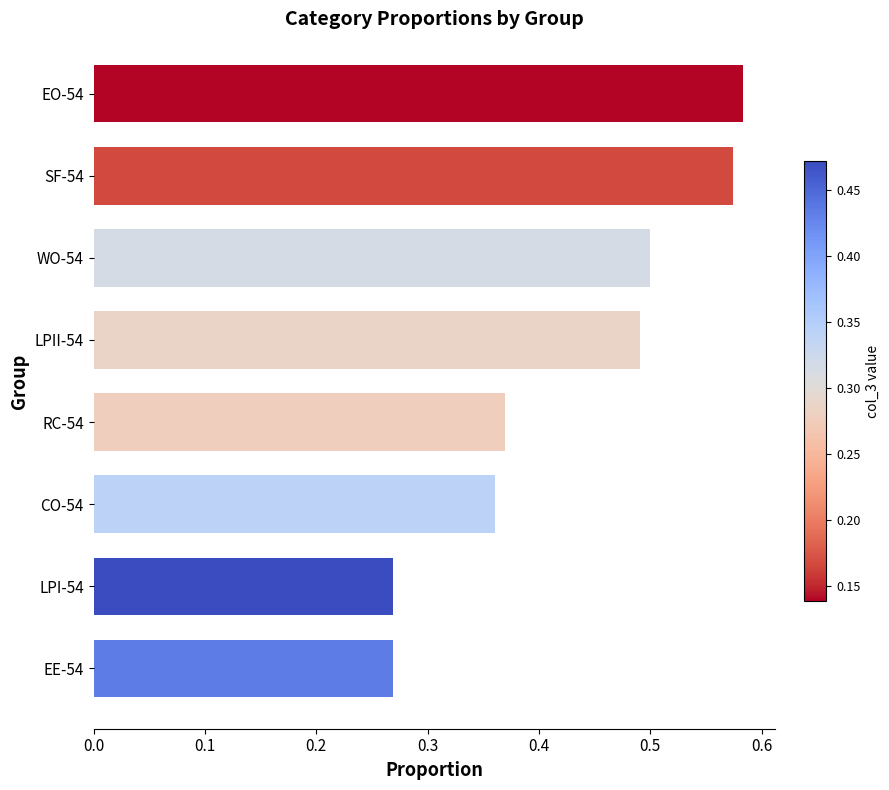

True or false: the data shows 0.5 at LPII-54.

True